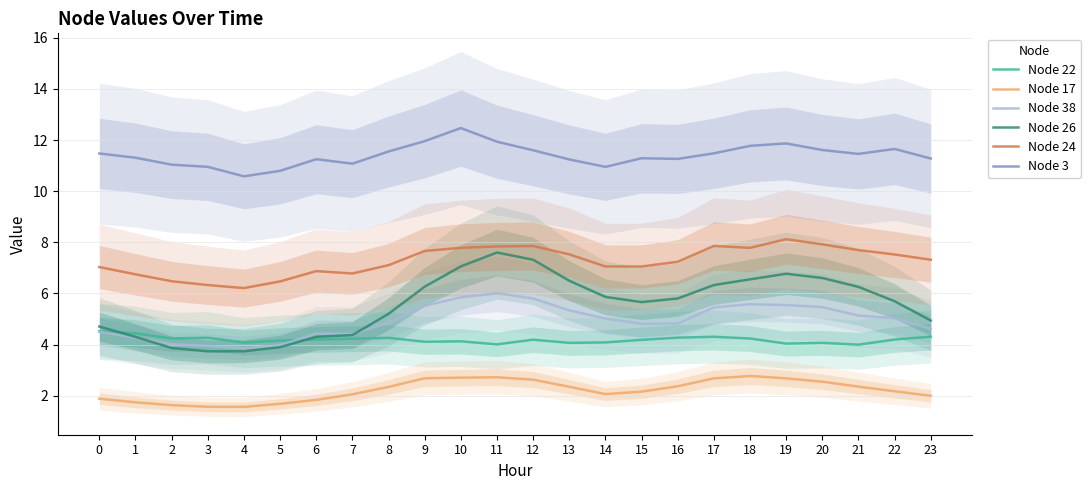

What is the minimum value shown in the chart?

1.6